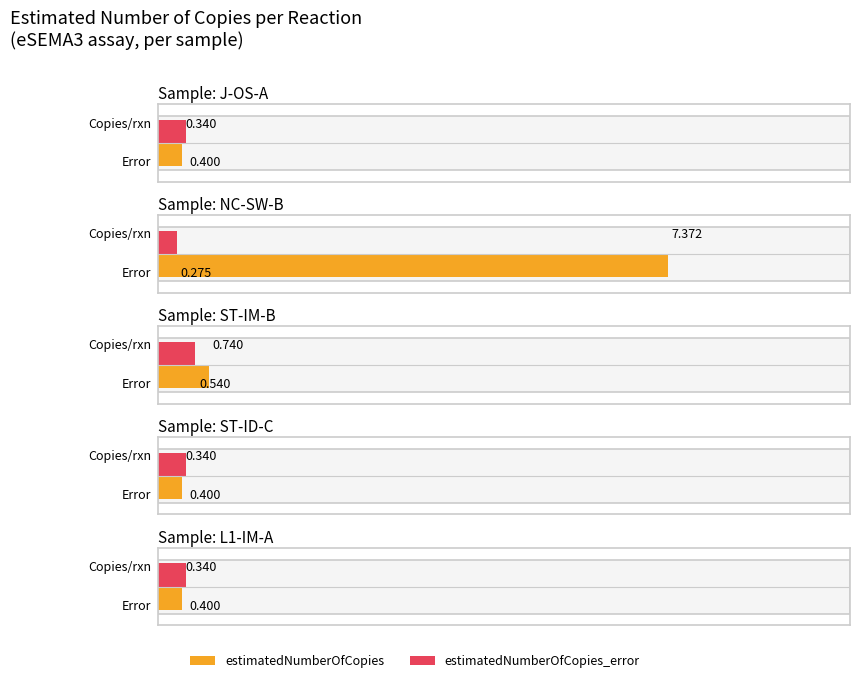

At which label is estimatedNumberOfCopies closest to 3?

ST-IM-B